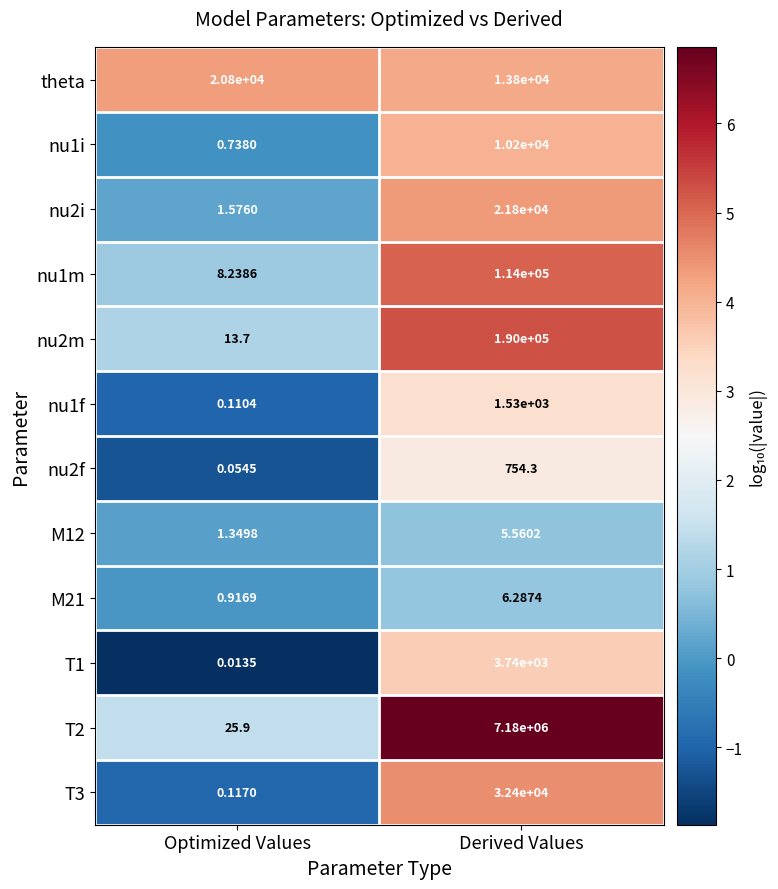

How many series are shown in this chart?

12